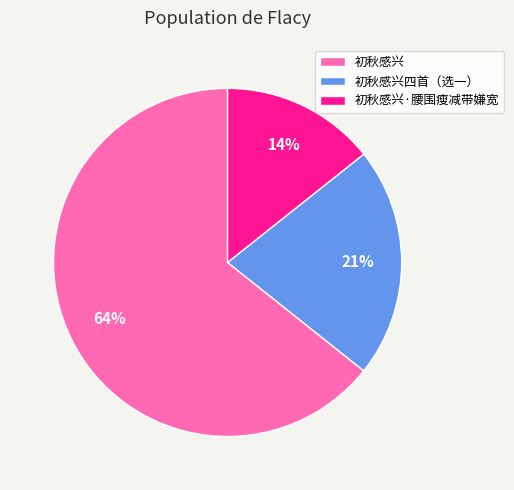

Which slice is the largest?

初秋感兴